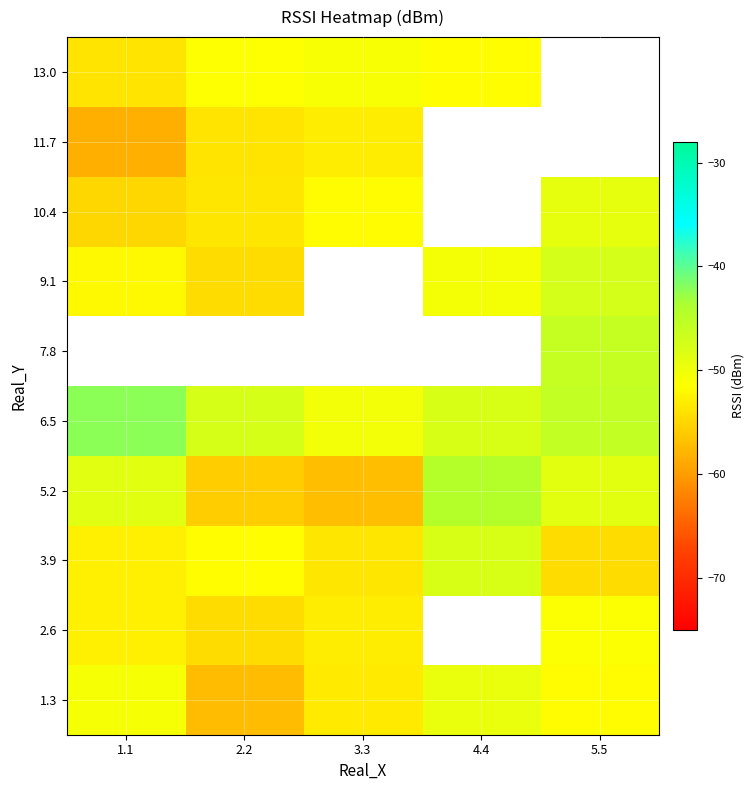

How many categories are shown in the chart?

5